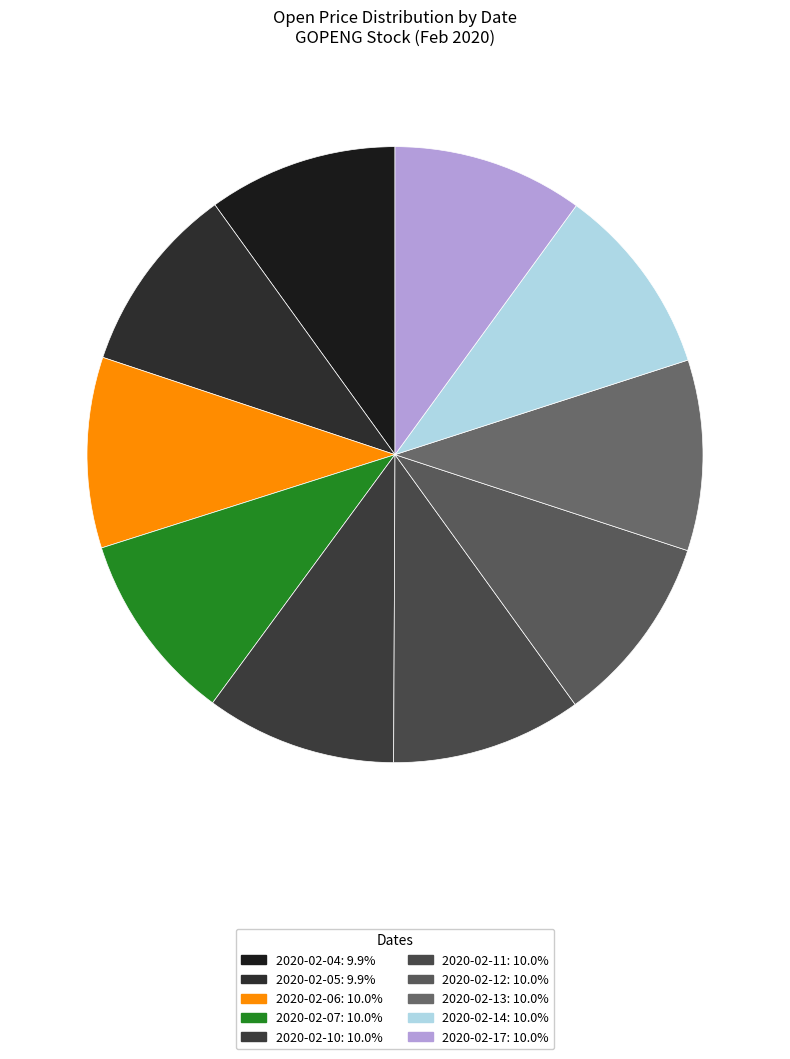

How many slices are in this pie chart?

10